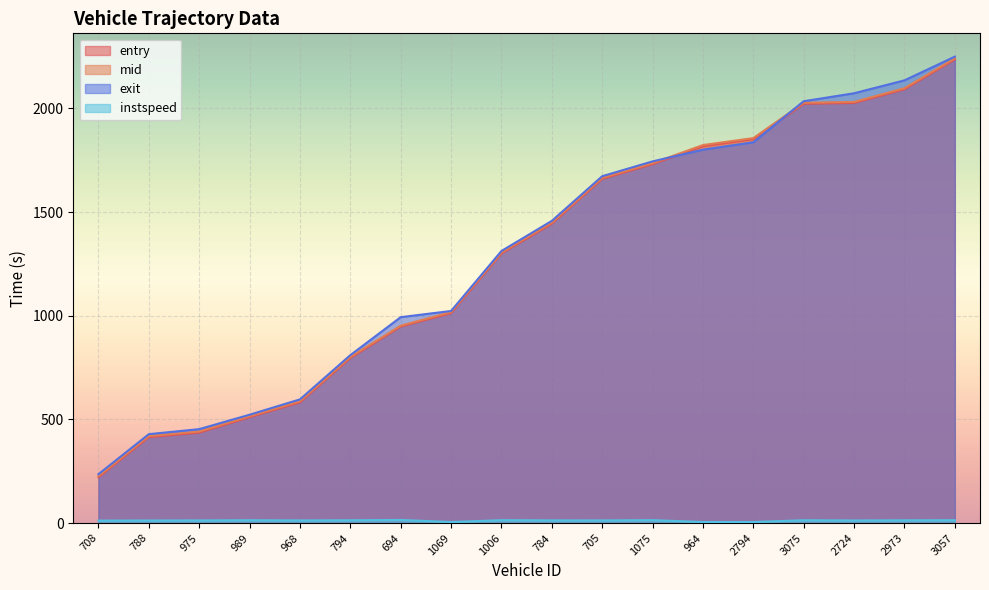

Where does the entry series first go above 1444?

784